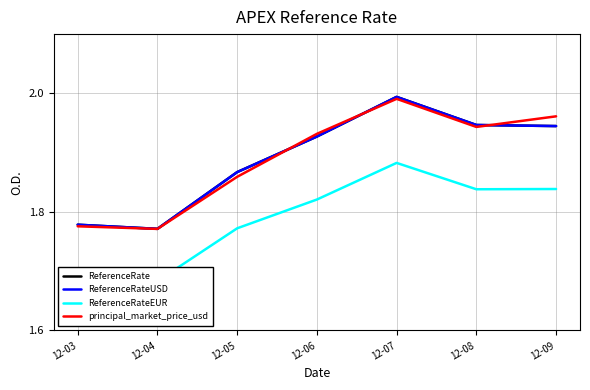

What is the sum of all principal_market_price_usd values?

13.2